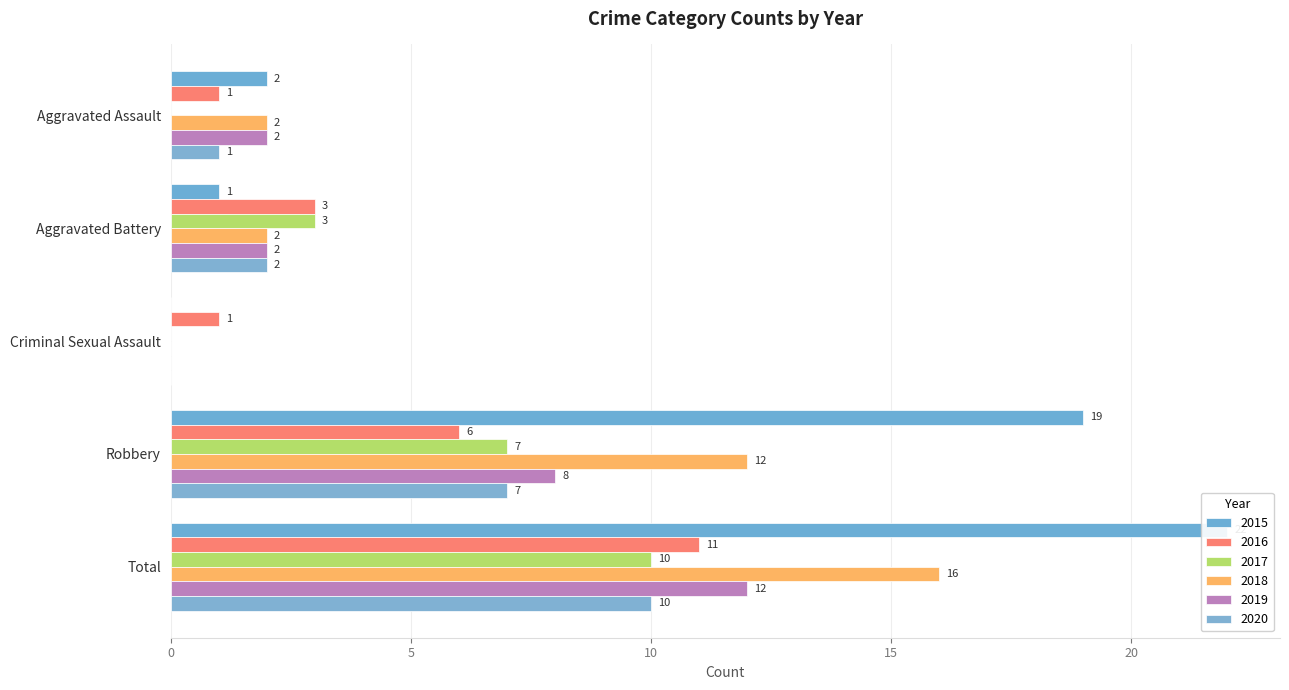

Reading left to right, transcribe all the data shown in this chart.

2015: 2	1	0	19	22
2016: 1	3	1	6	11
2017: 0	3	0	7	10
2018: 2	2	0	12	16
2019: 2	2	0	8	12
2020: 1	2	0	7	10